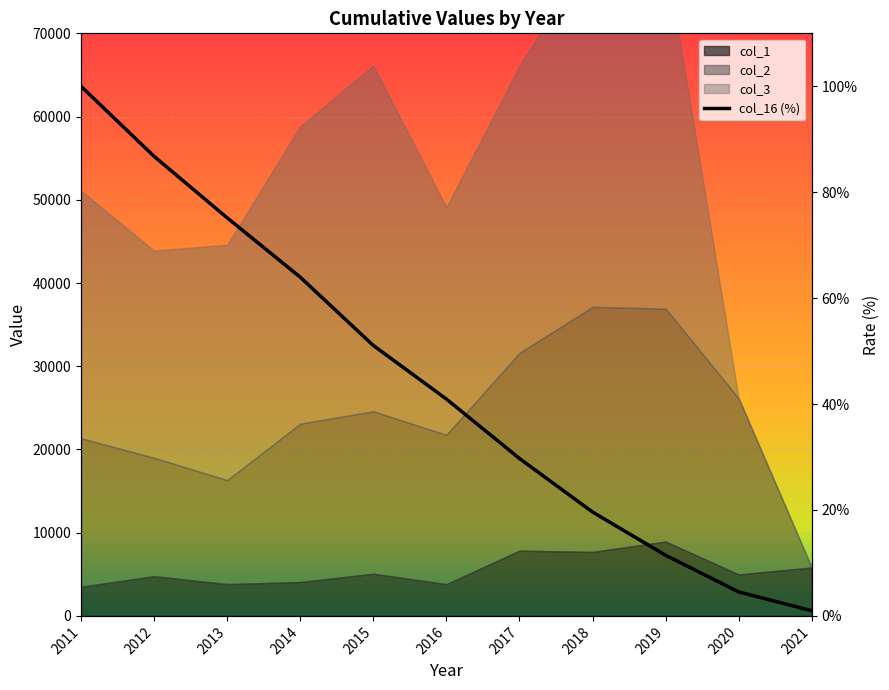

True or false: the data has more than 2 interior local peaks.

False